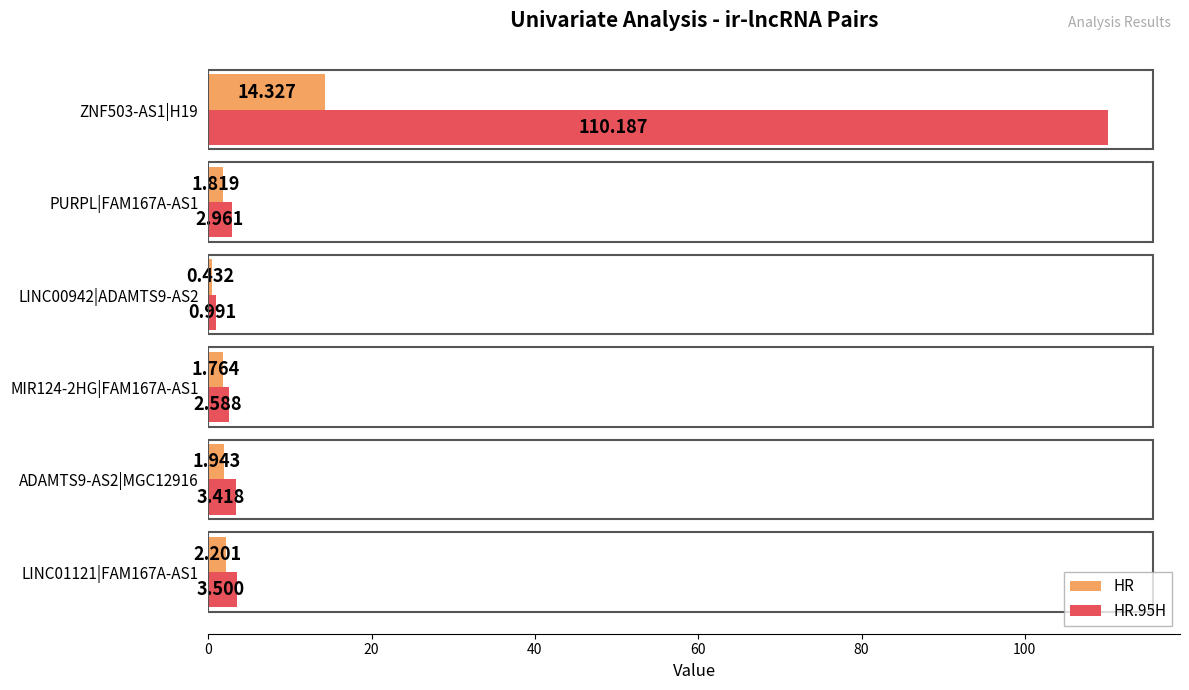

Is the value of HR.95H at LINC01121|FAM167A-AS1 greater than the value of HR at PURPL|FAM167A-AS1?

Yes